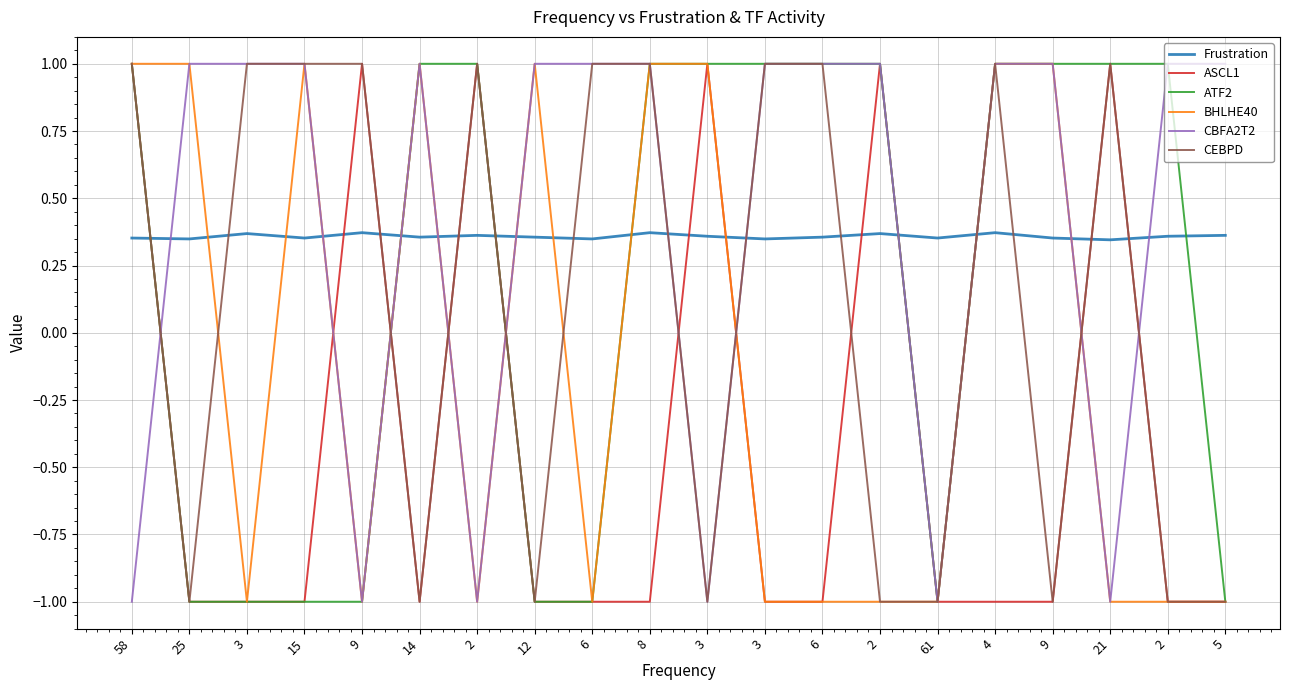

True or false: Frustration and ASCL1 cross at least once.

True